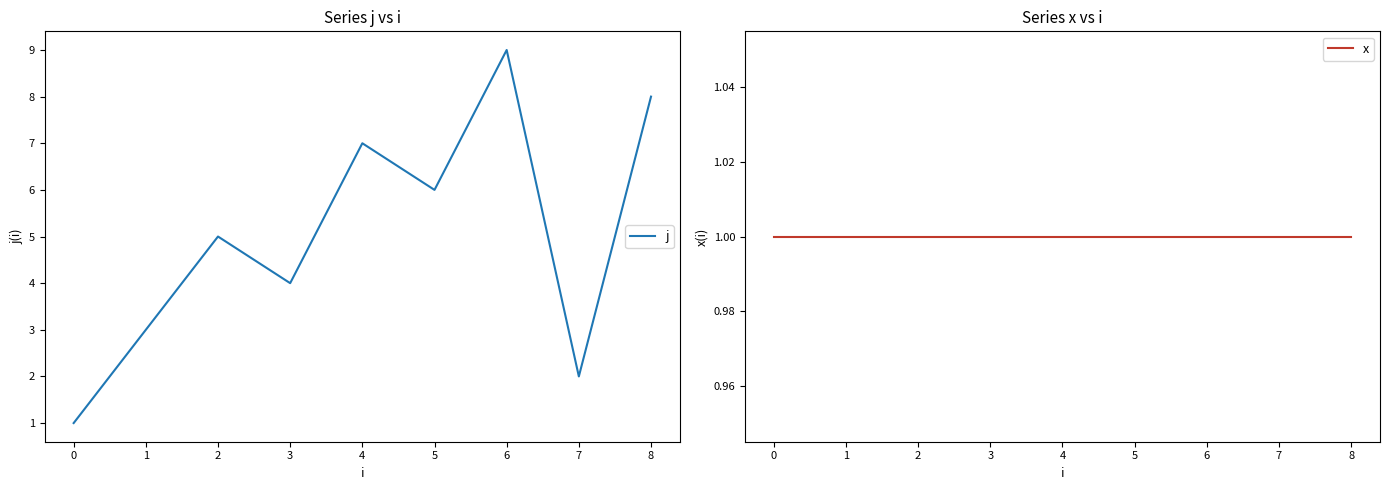

The value of j at 5 is 6. True or false?

True